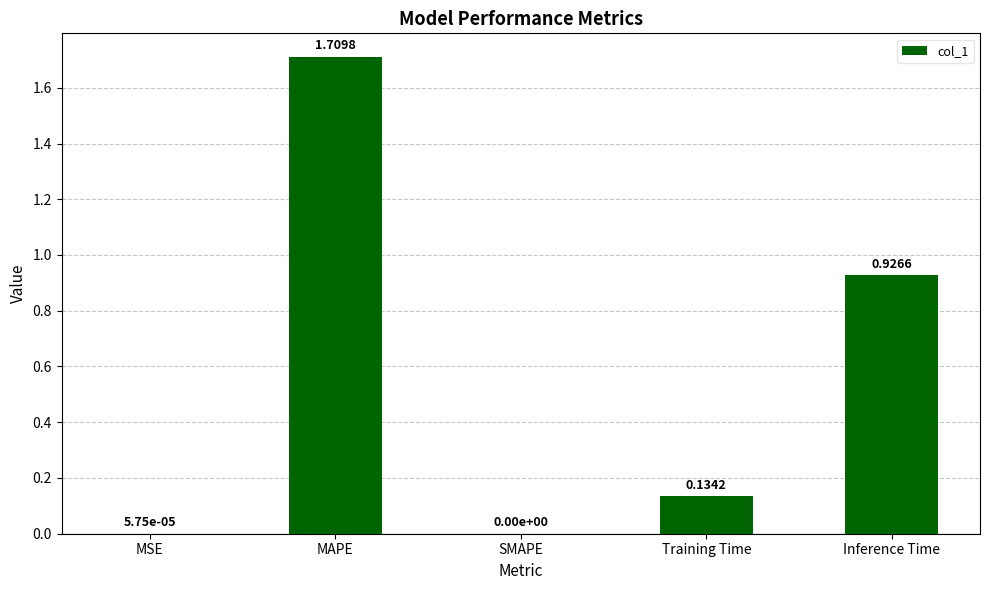

Where is the data nearest to the value 0?

SMAPE